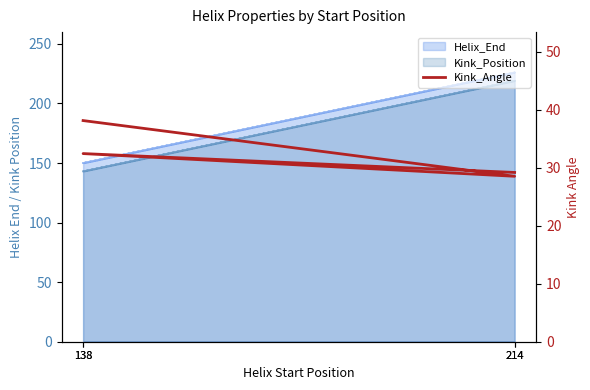

True or false: the data shows 29.2 at 214.

True